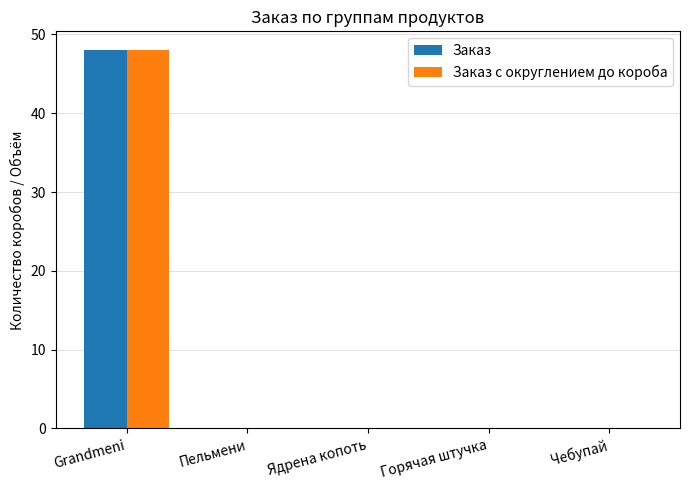

What is the greatest value displayed?

48